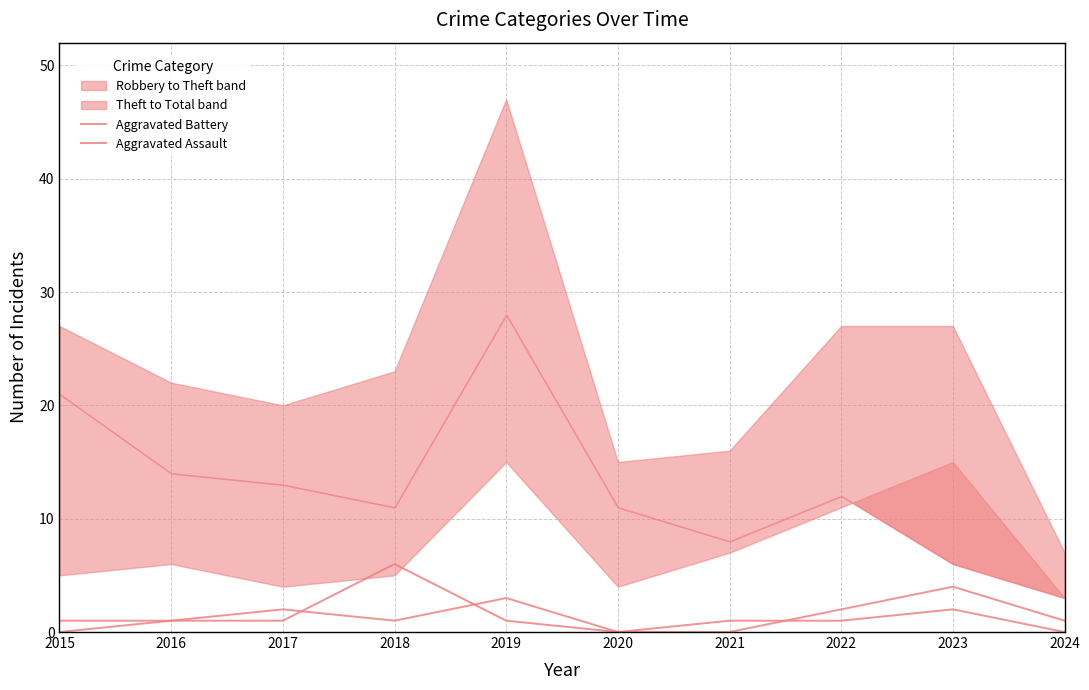

The value of Aggravated Battery at 2019 is 1. True or false?

True